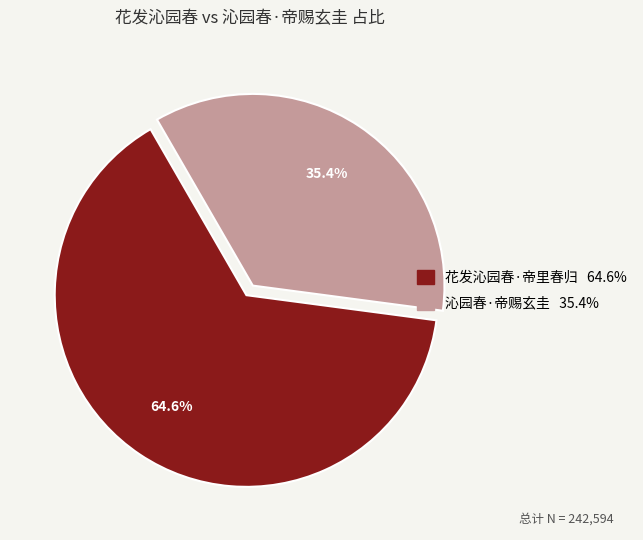

To the nearest percent, what is the combined percentage of 沁园春·帝赐玄圭 and 花发沁园春·帝里春归?

100%